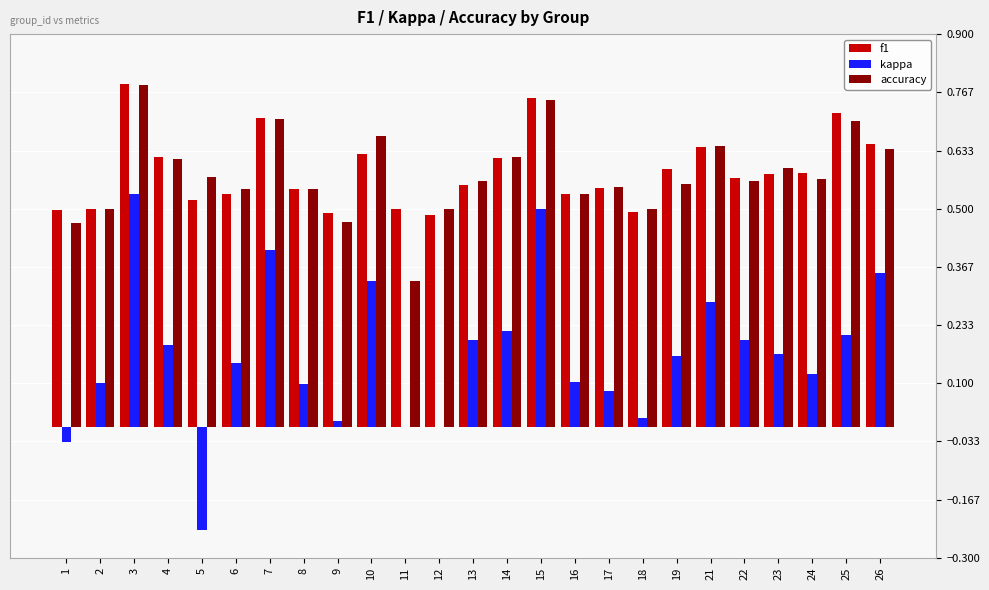

What are all the series names shown in the legend?

f1, kappa, accuracy